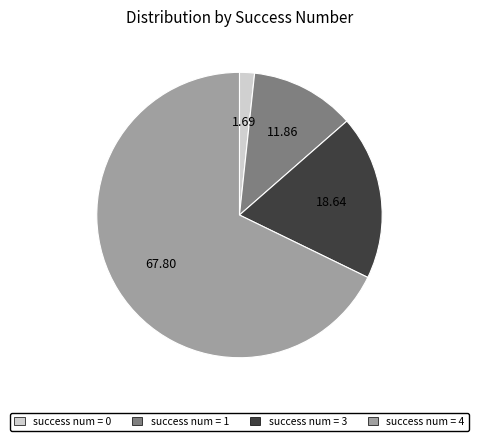

Count the number of slices in the pie.

4